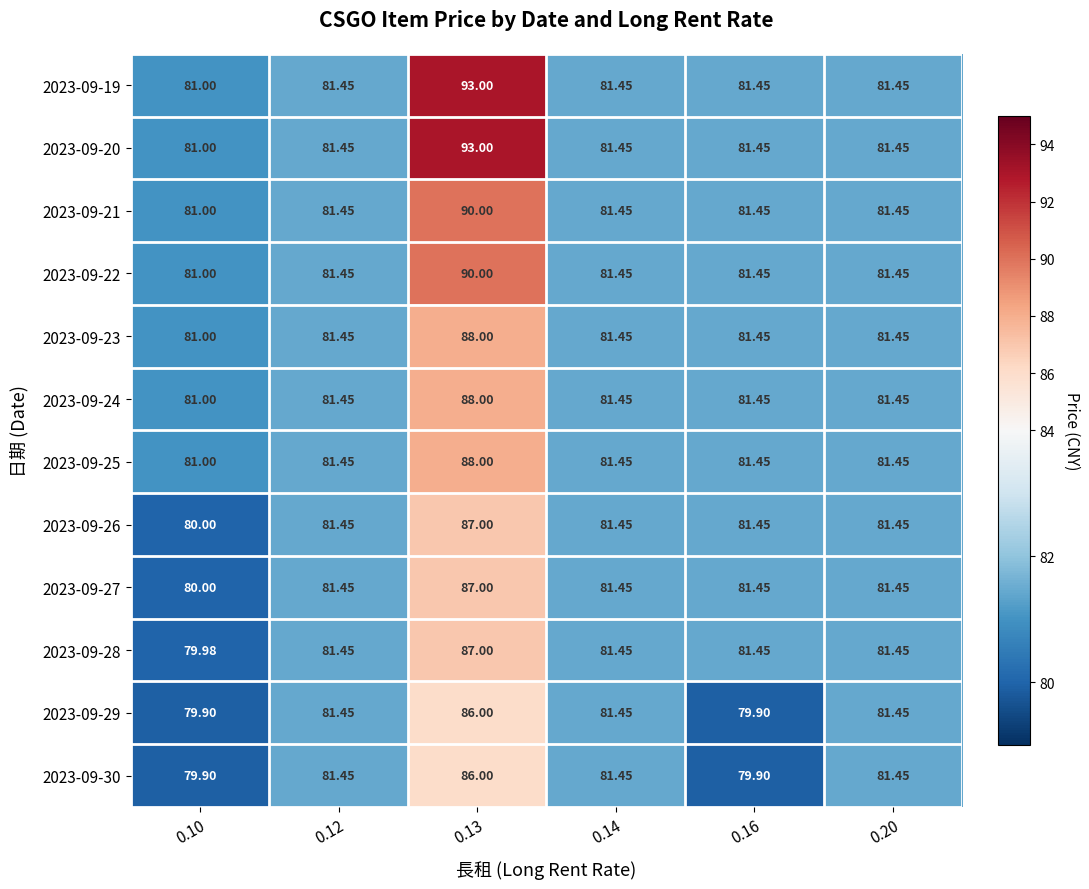

What is the difference between the highest and lowest values at 0.10?

1.1